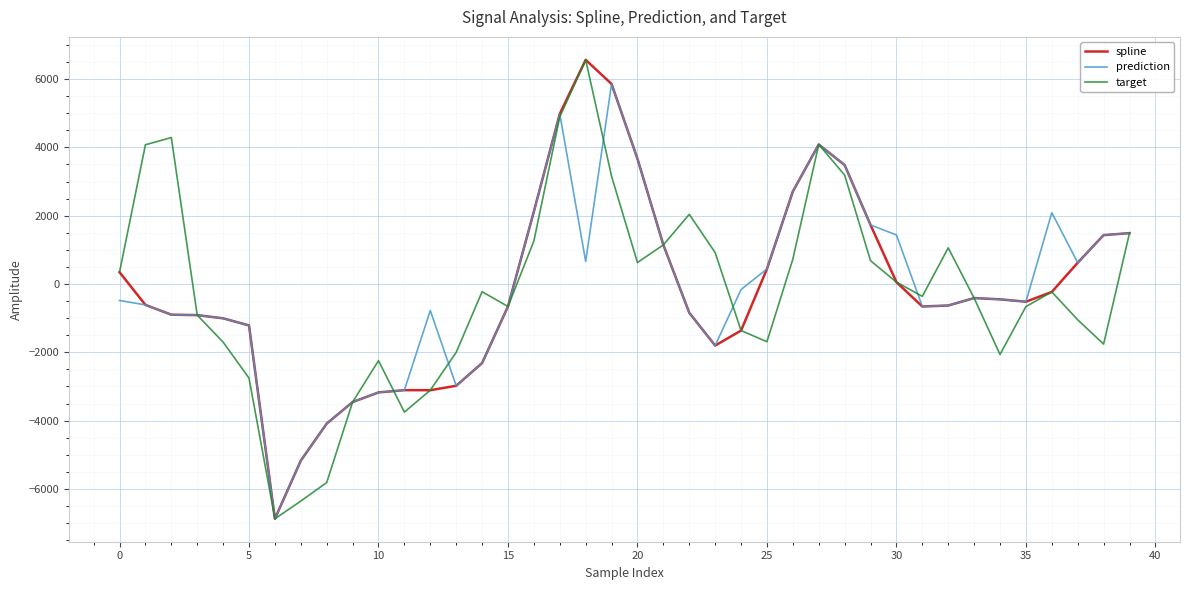

What is the minimum value shown in the chart?

-6875.5